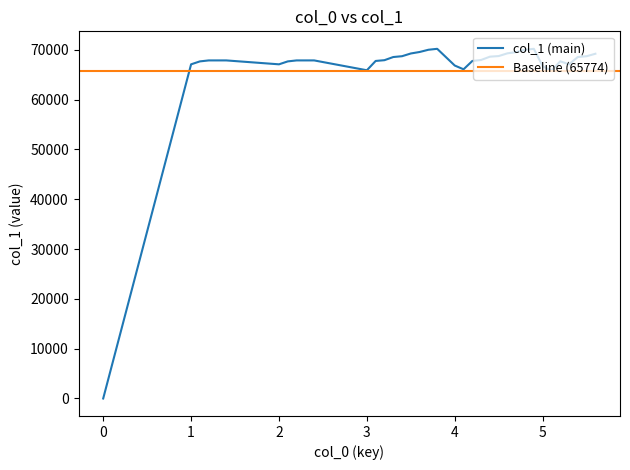

The value of col_1 (main) at 1 is 67082. True or false?

True